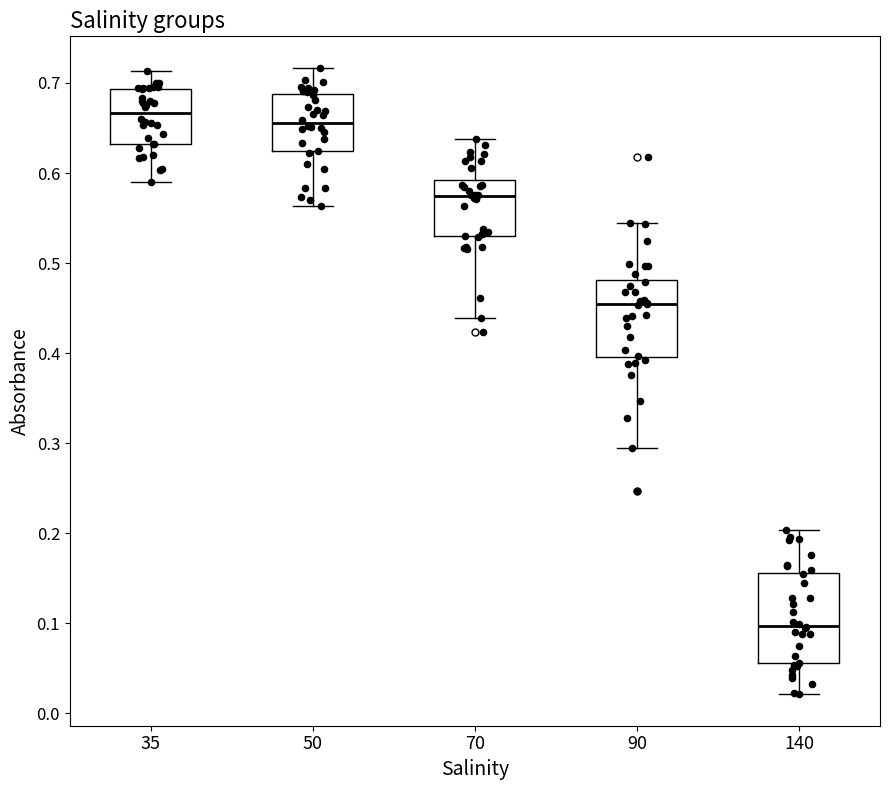

Comparing the boxes themselves (not the whiskers), which one is the tallest?

140